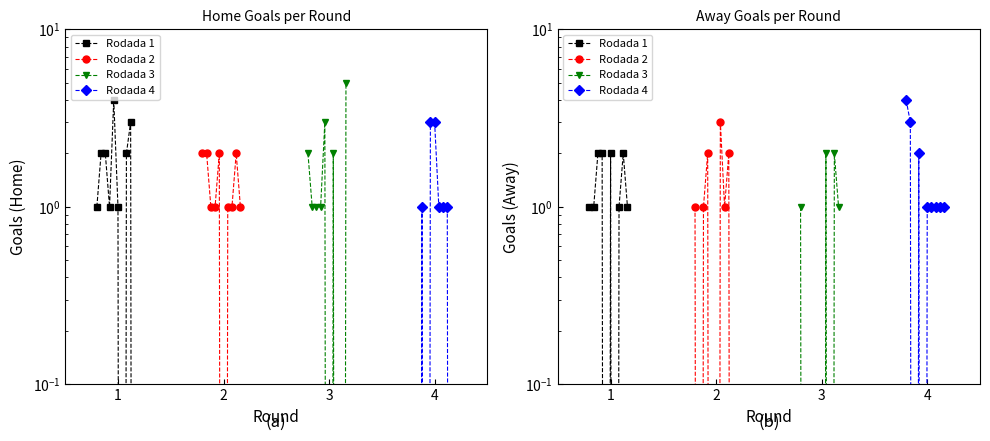

At 4, list the series in order from largest to smallest.

Rodada 1, Rodada 2, Rodada 4, Rodada 3